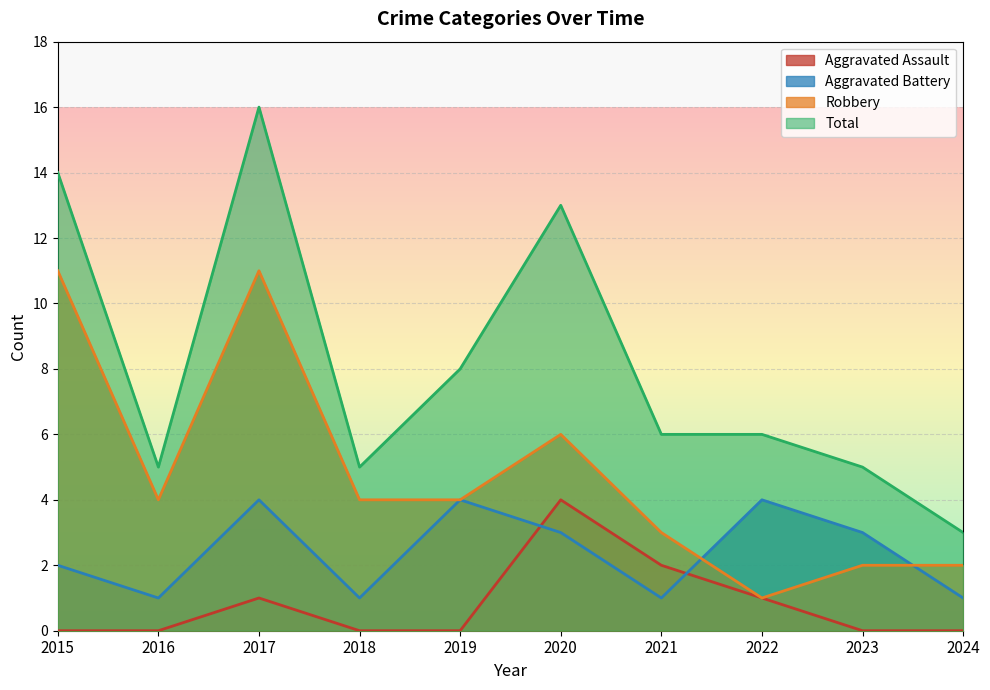

Which series ends up on top after the final intersection of Aggravated Battery and Robbery?

Robbery